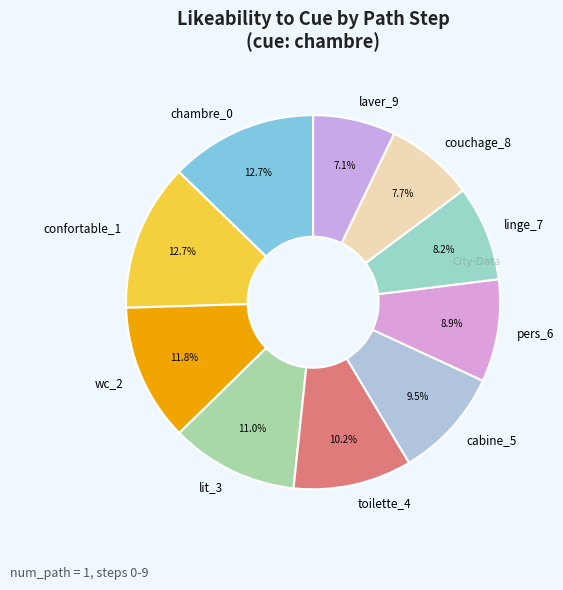

To the nearest percent, what portion does confortable_1 represent?

13%